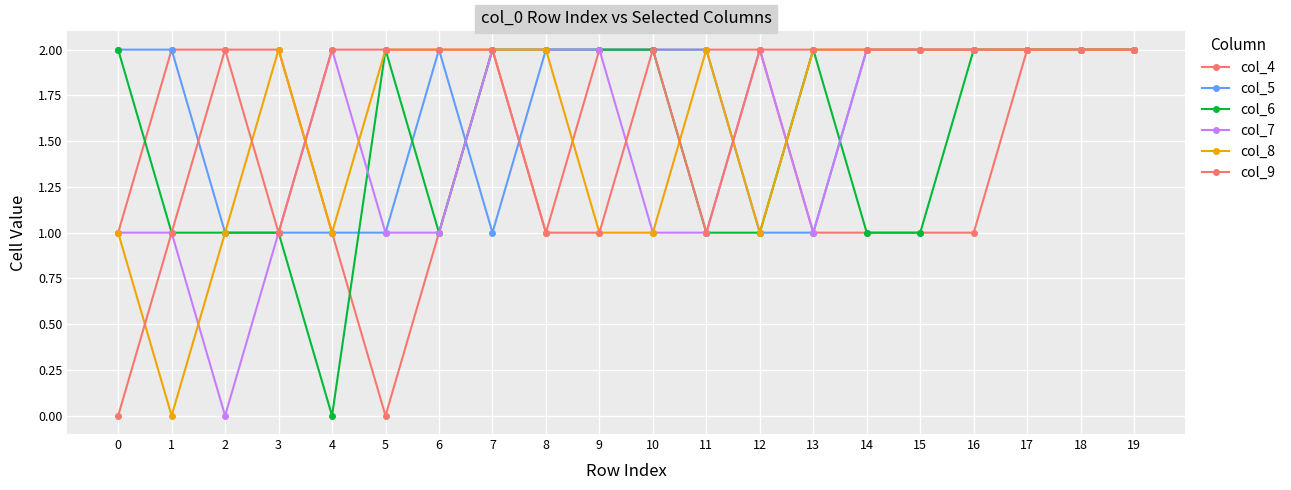

True or false: col_5 and col_8 cross at least once.

False